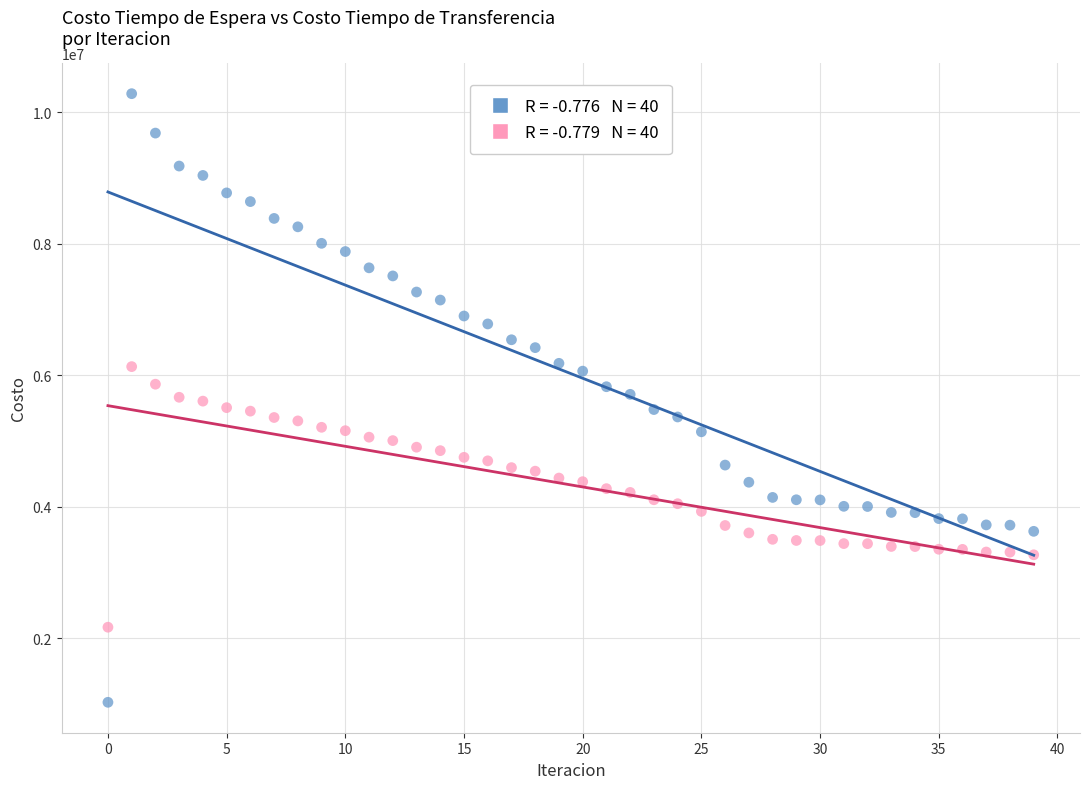

Across all data points, what is the range of Y values (max minus min)?

9252993.2